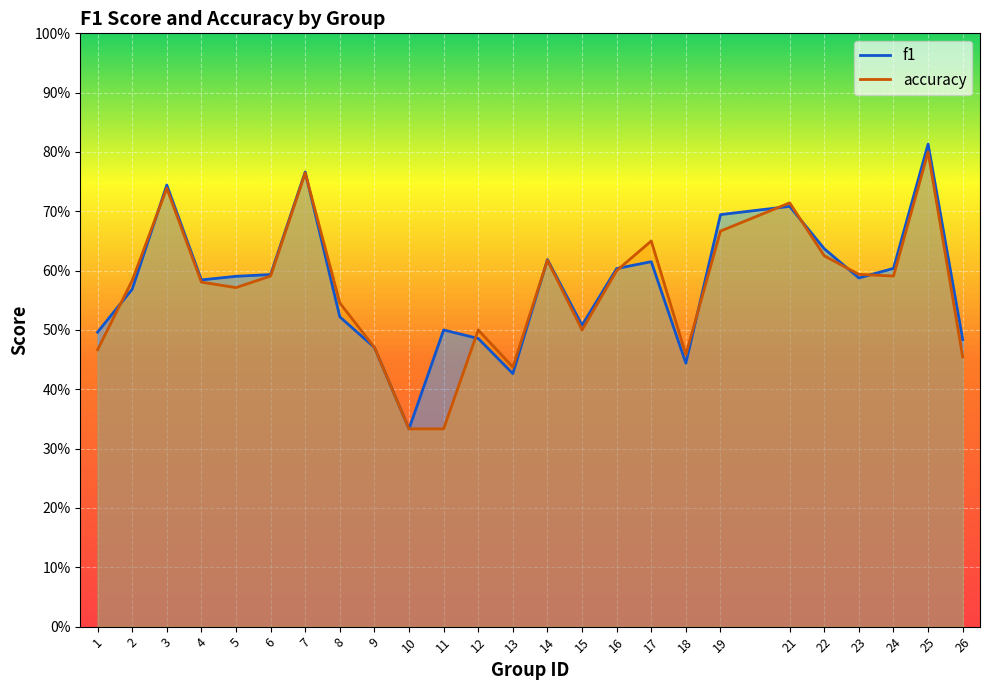

Which series changed the most between 17 and 26?

accuracy